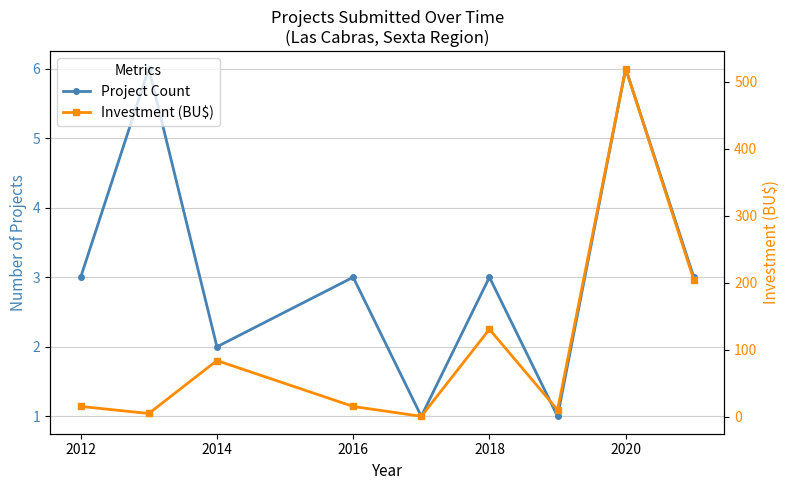

The value of Project Count at 2014 is 1.0. True or false?

False